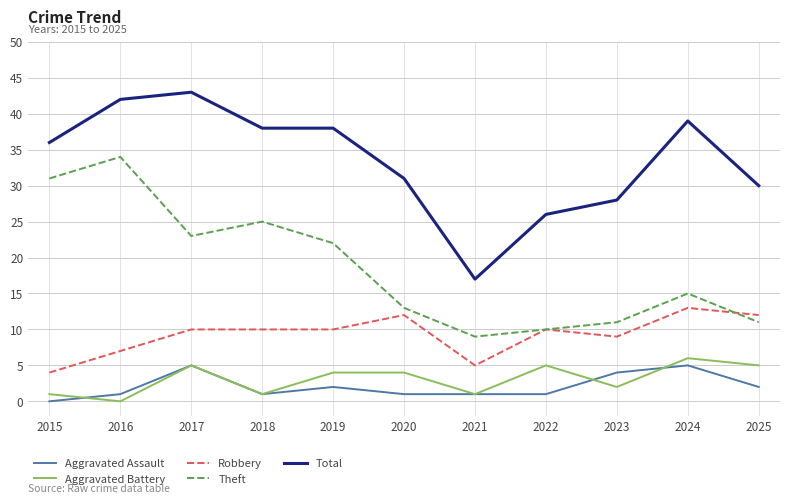

The Total series shows 21 at 2024. True or false?

False